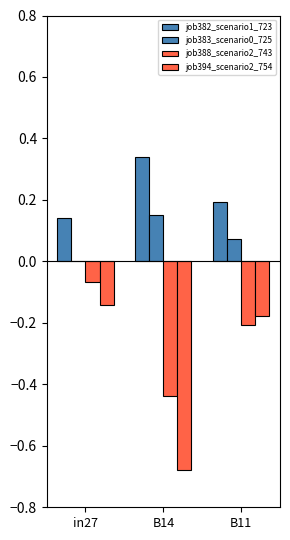

List the series in order of their peak value, lowest first.

job394_scenario2_754, job388_scenario2_743, job383_scenario0_725, job382_scenario1_723